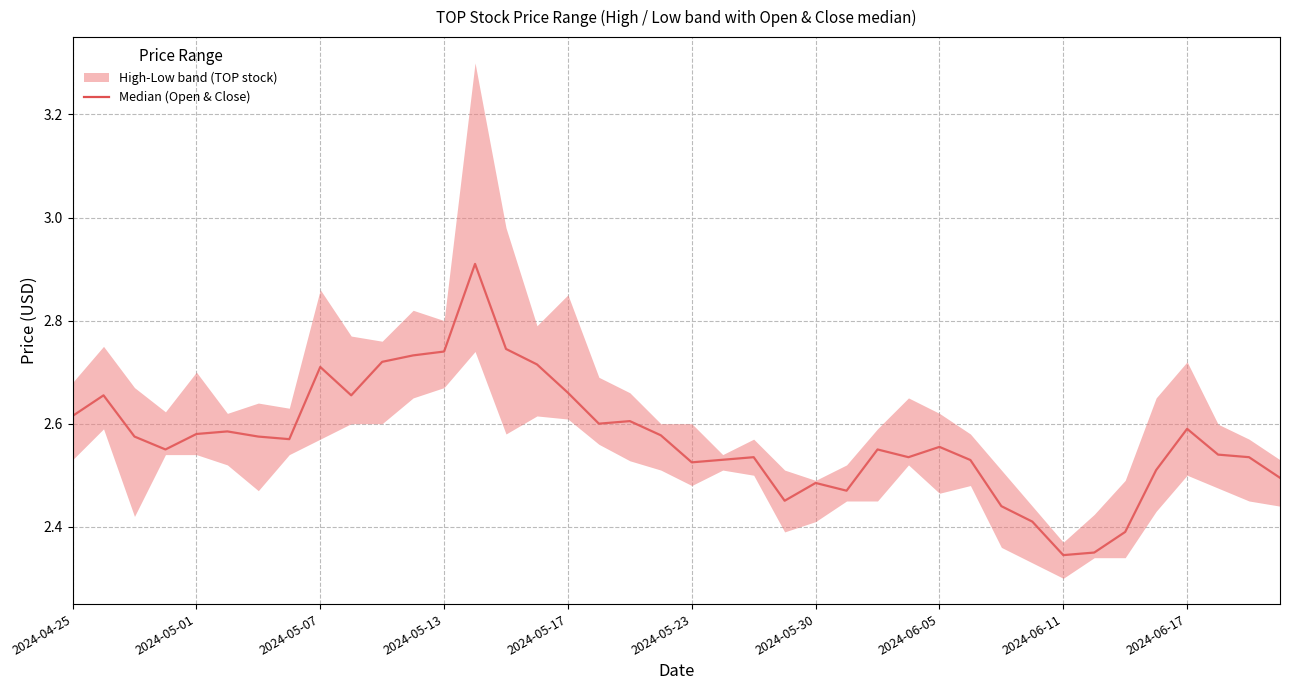

Is this an area chart (filled region under the line)?

No